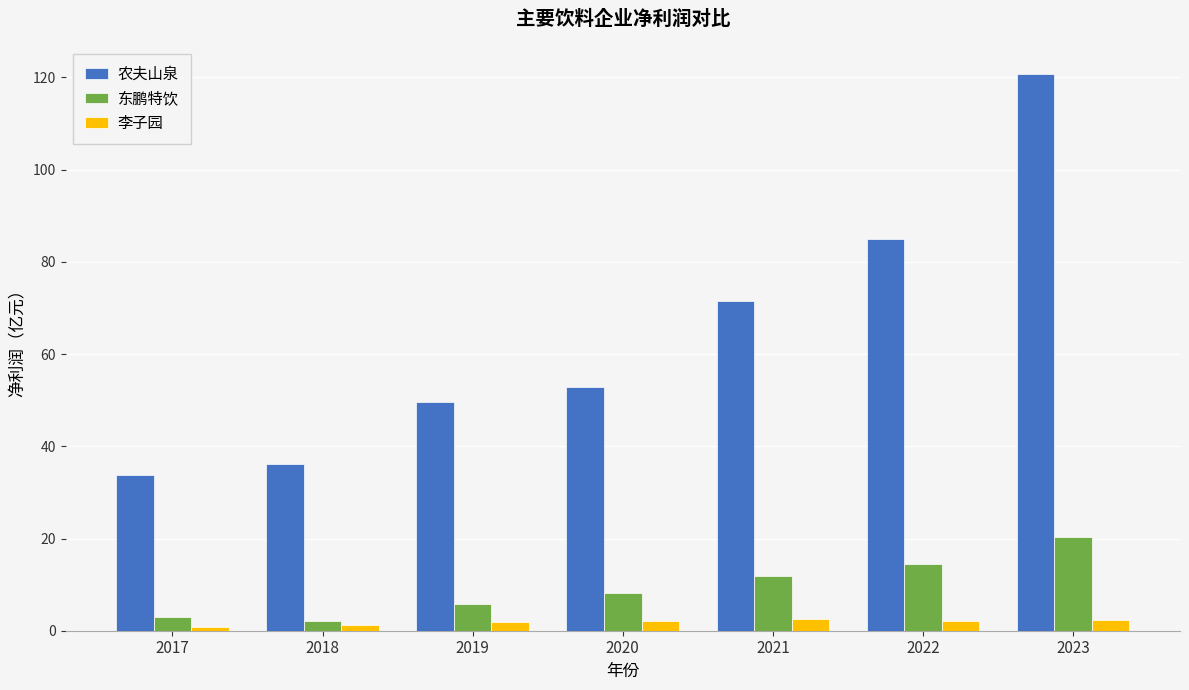

Where is 农夫山泉 nearest to the value 77?

2021